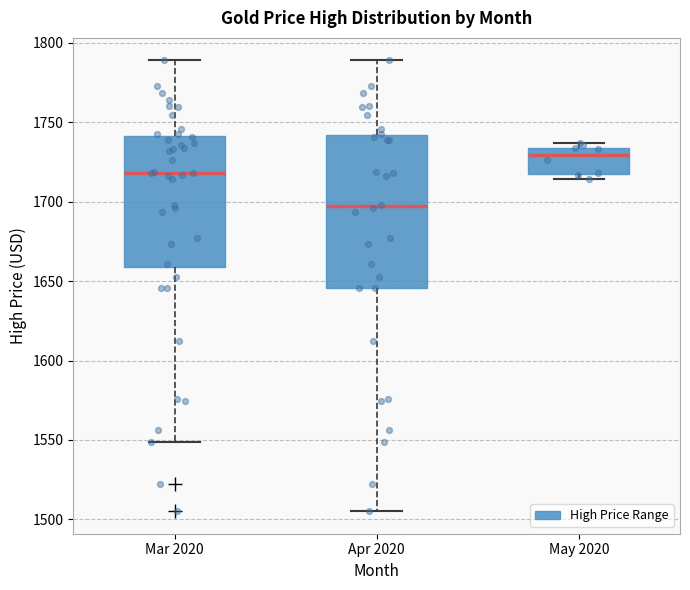

Reading left to right, transcribe this box plot: for each box, give where its median line is, the range the box spans, and where its two whiskers end, as read against the y-axis. The values are not printed on the chart, so give them approximately, as read against the axis.

Mar 2020: median 1720, box 1660 to 1740, whiskers 1550 to 1790
Apr 2020: median 1695, box 1645 to 1740, whiskers 1505 to 1790
May 2020: median 1730, box 1720 to 1735, whiskers 1715 to 1735 (just above the box's upper edge)